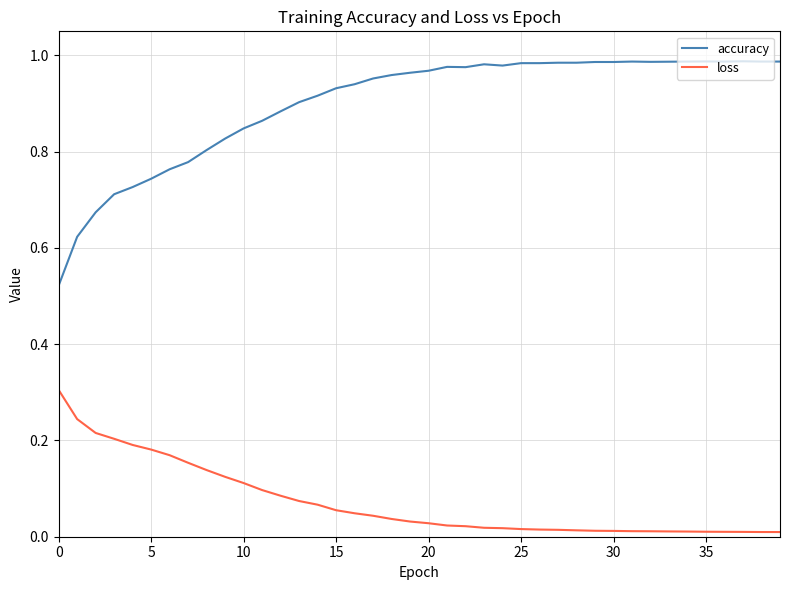

True or false: accuracy and loss intersect in this chart.

False